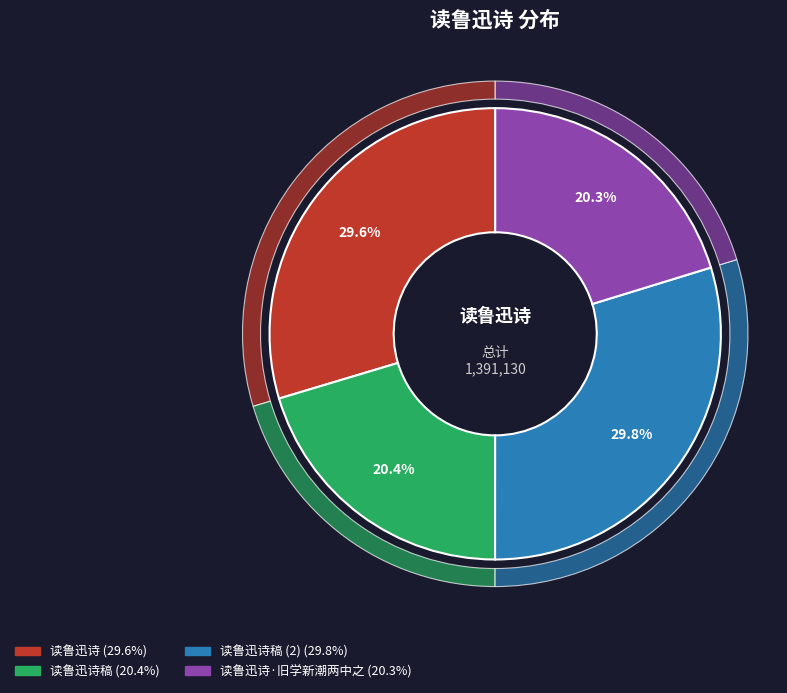

To the nearest percent, what is the combined percentage of 读鲁迅诗稿 and 读鲁迅诗?

50%